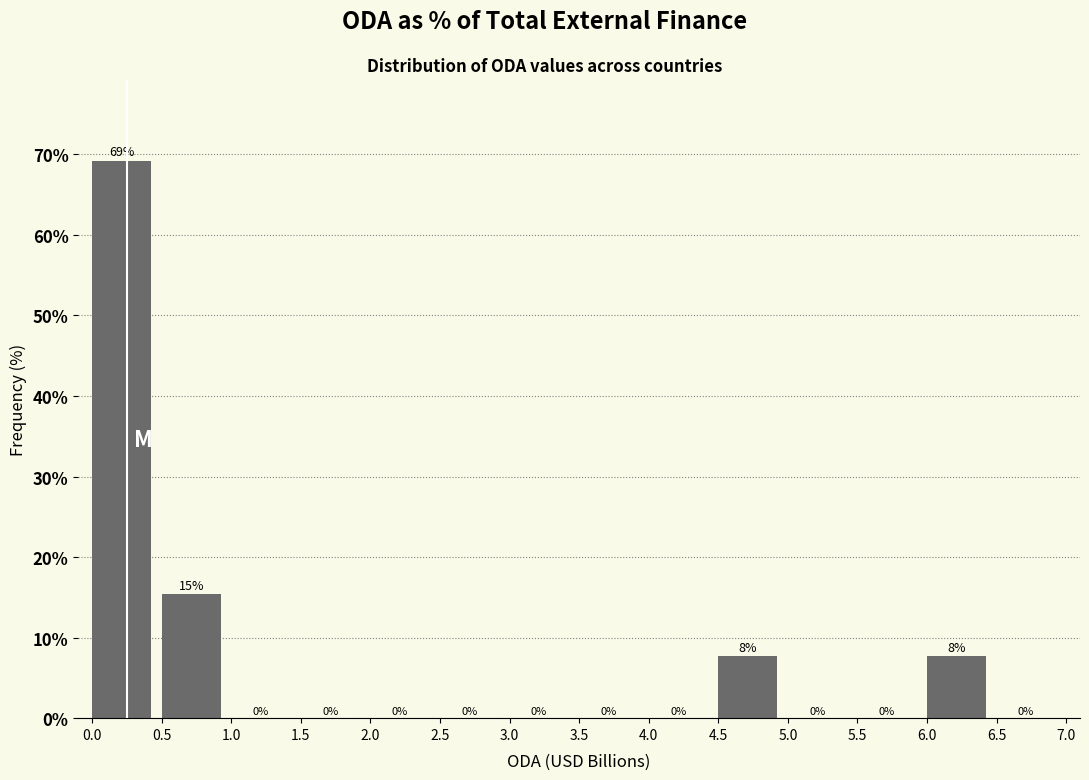

Which range on the x-axis has the tallest bar?

0.0 to 0.5